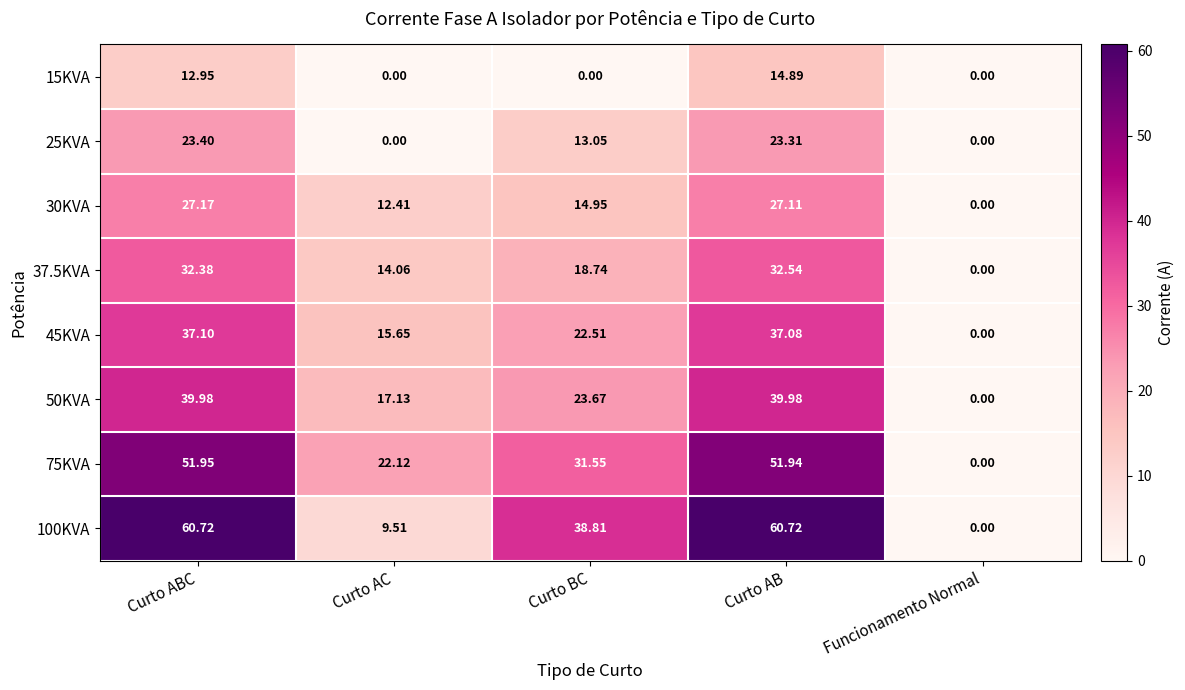

Where is 15KVA nearest to the value 7?

Curto ABC